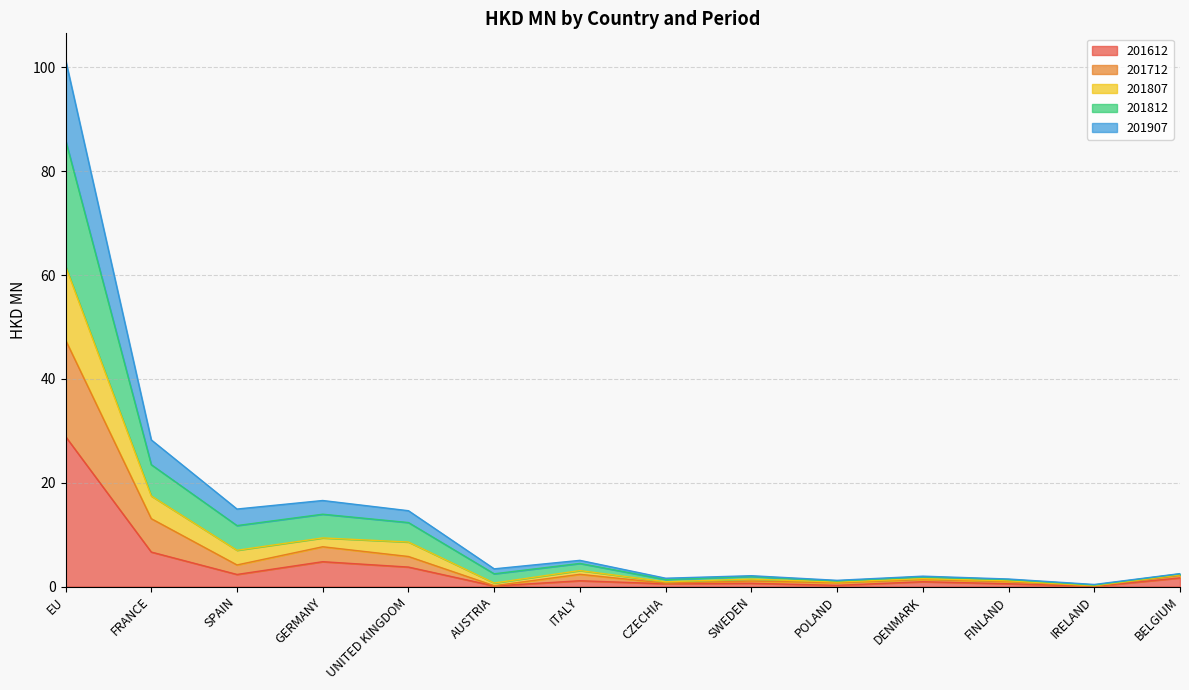

In 201907, how many points are lower than both neighbors (excluding endpoints)?

5